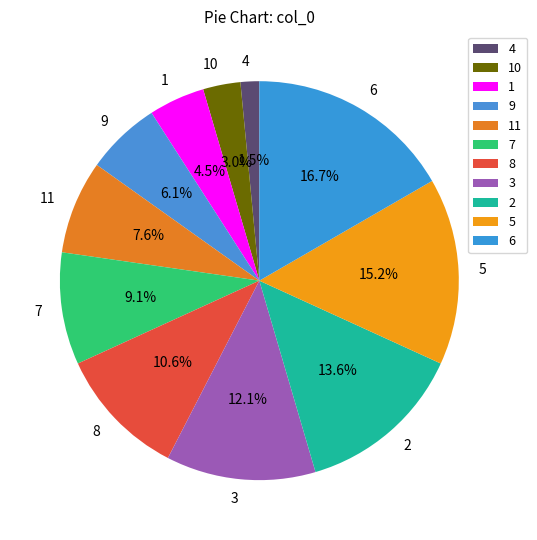

Does 1 represent more than half of the total?

No